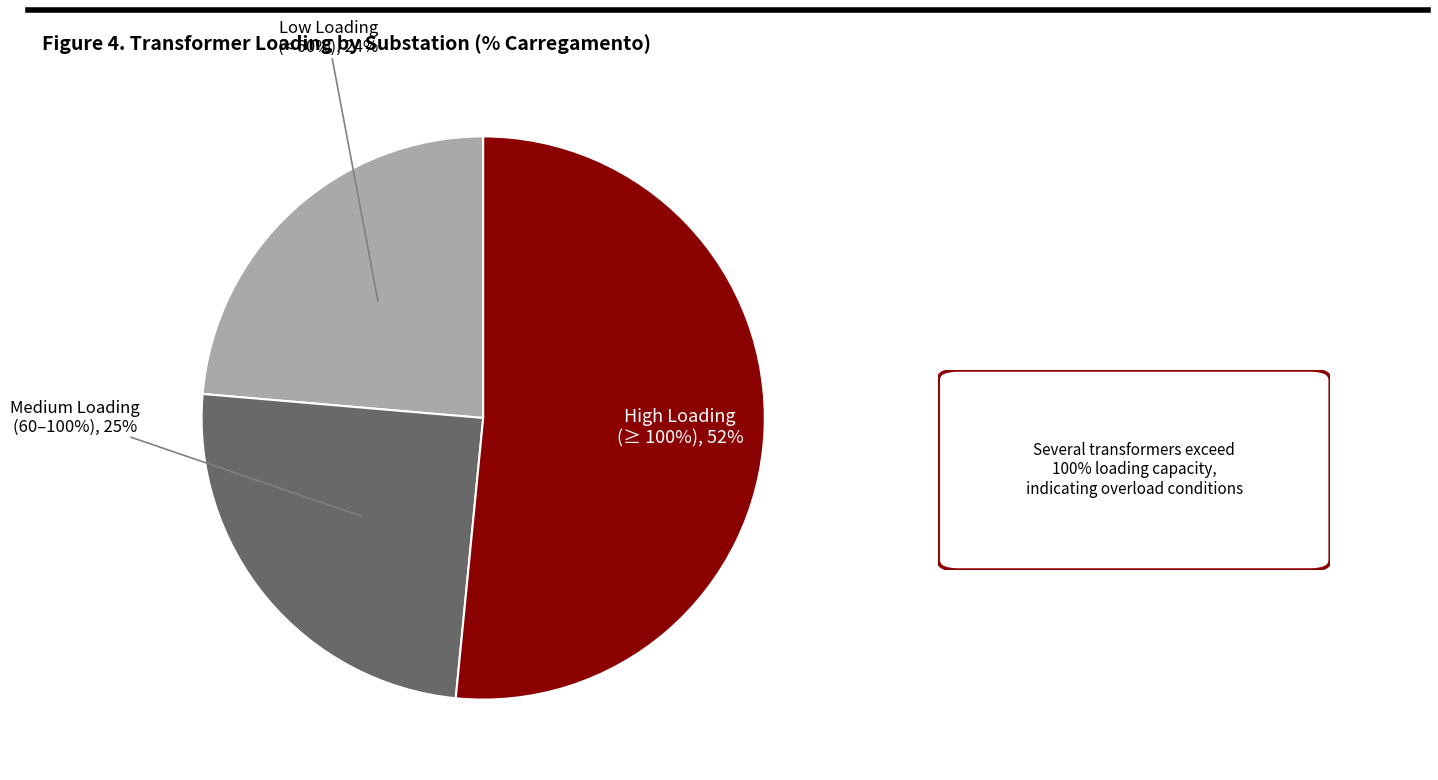

Is there any slice that represents more than half of the pie?

No